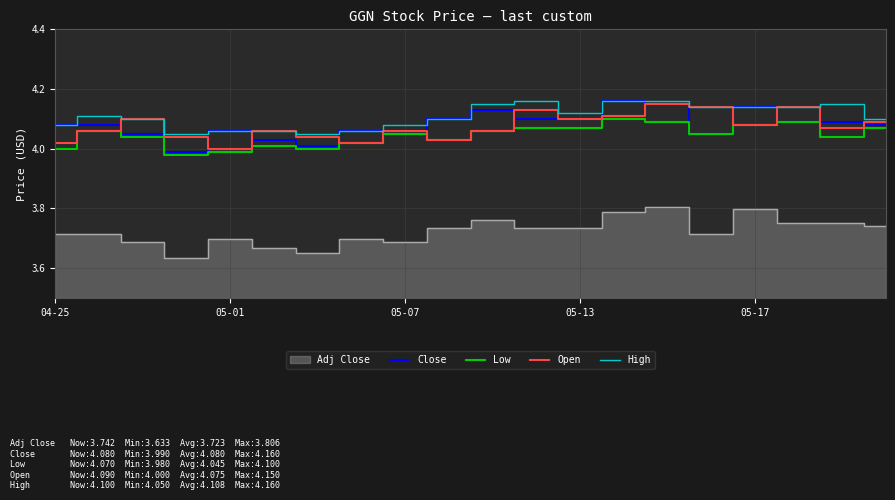

True or false: High and Low cross at least once.

False